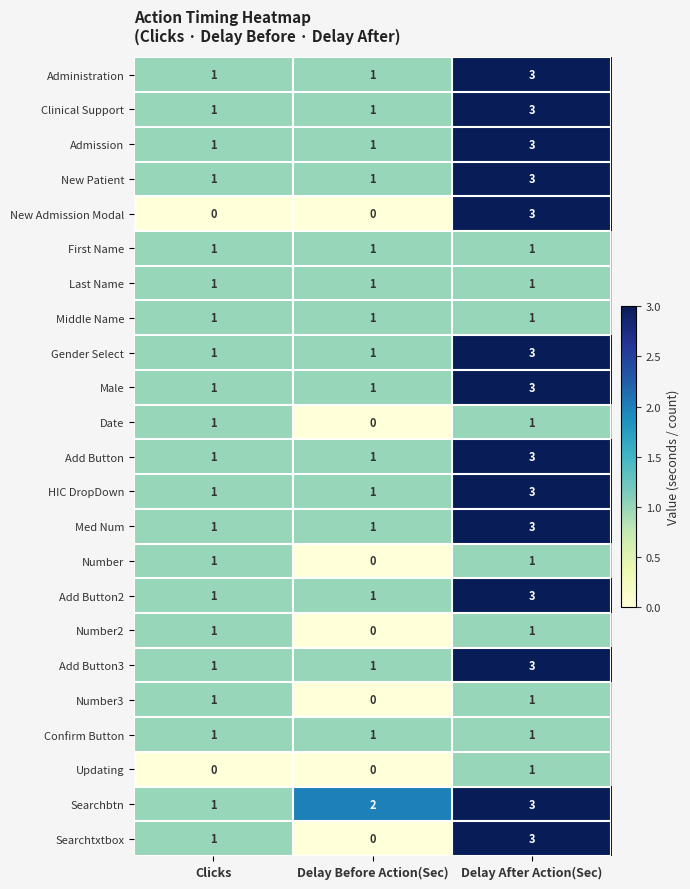

Which series changed the most between Clicks and Delay After Action(Sec)?

New Admission Modal